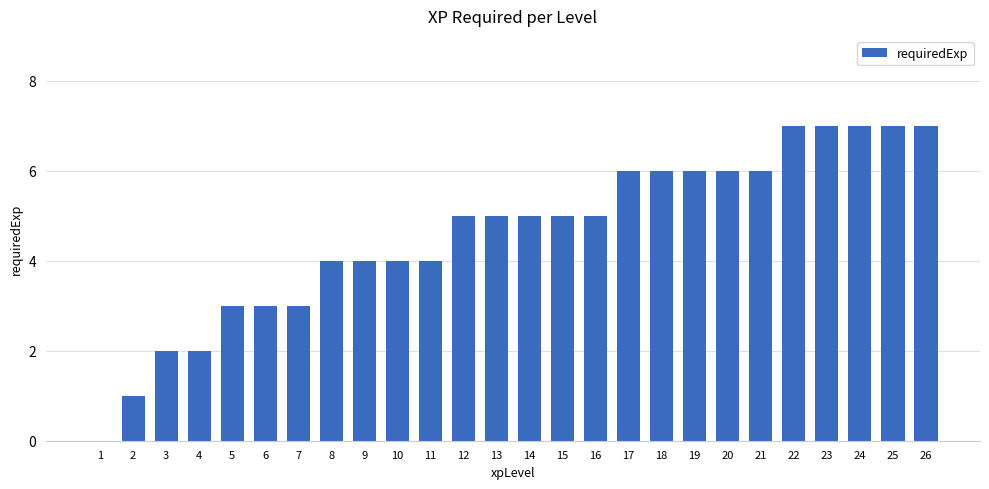

Approximately how many times larger is the value at 22 compared to 2?

7.0